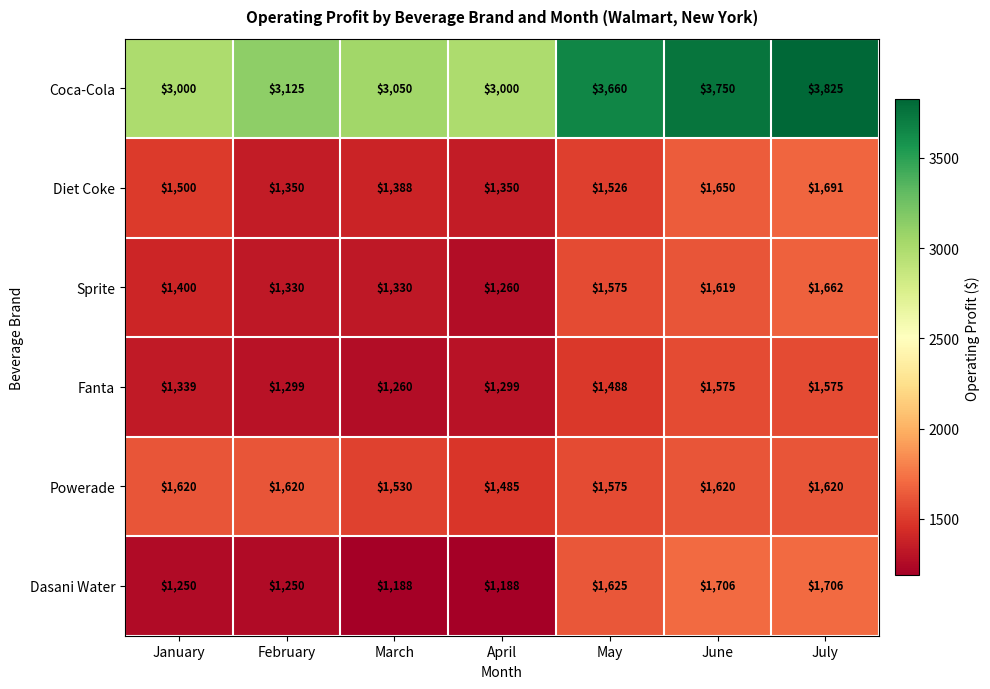

Where is Coca-Cola nearest to the value 3412?

May